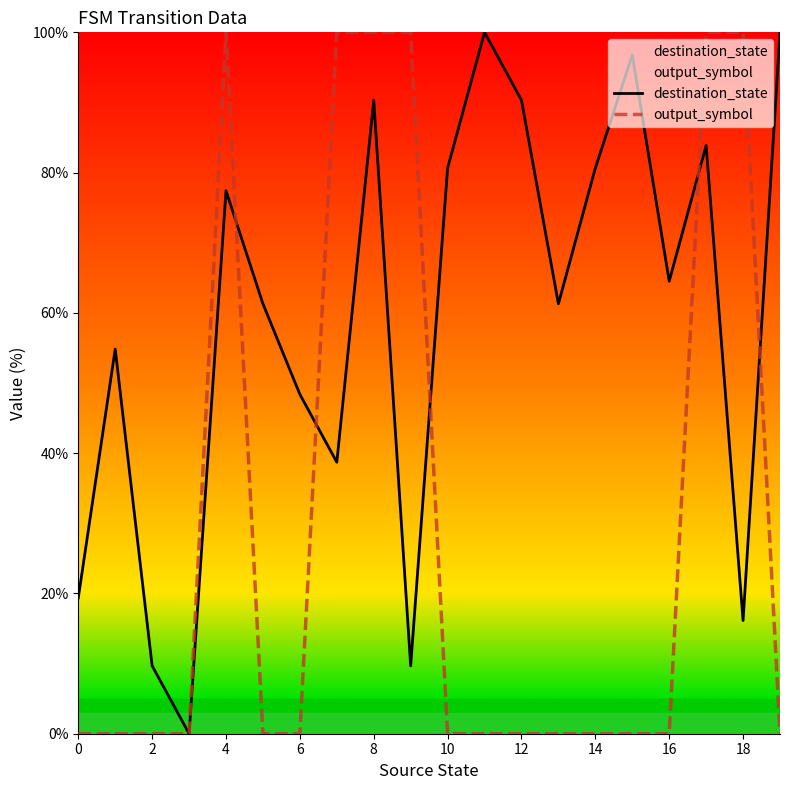

What is the total value across all series at 19?

100.0